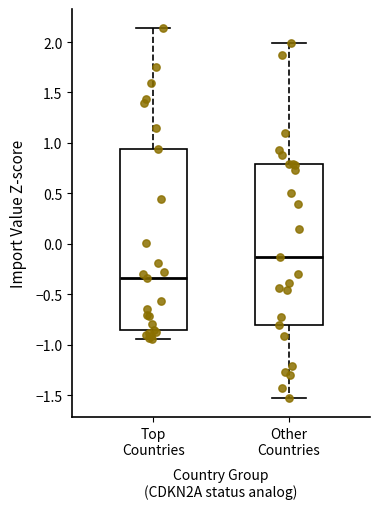

Reading left to right, transcribe this box plot: for each box, give where its median line is, the range the box spans, and where its two whiskers end, as read against the y-axis. The values are not printed on the chart, so give them approximately, as read against the axis.

Top Countries: median -0.35, box -0.85 to 0.95, whiskers -0.95 to 2.15
Other Countries: median -0.15, box -0.80 to 0.80, whiskers -1.55 to 2.00